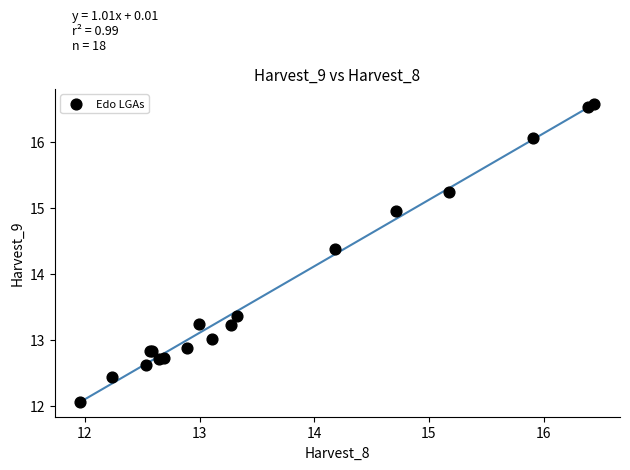

What Y value in the scatter plot is closest to 14?

14.4